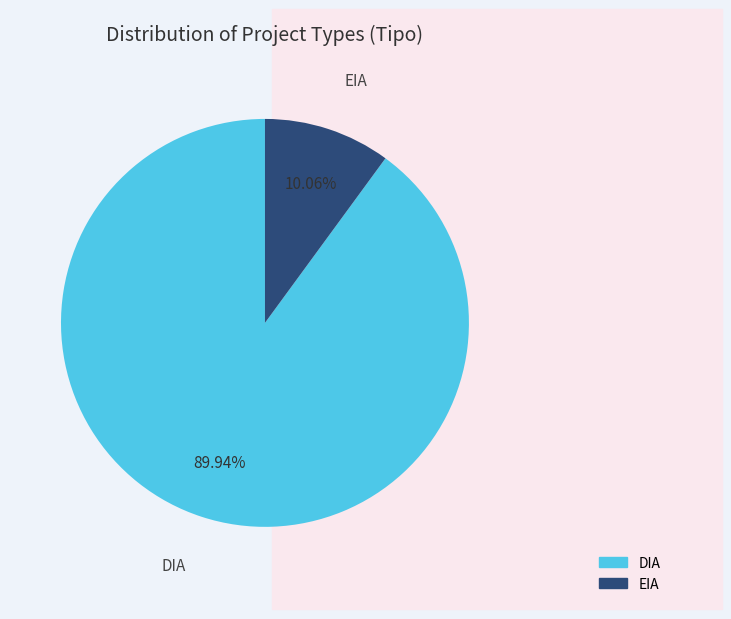

What percentage is the DIA slice, to the nearest percent?

90%